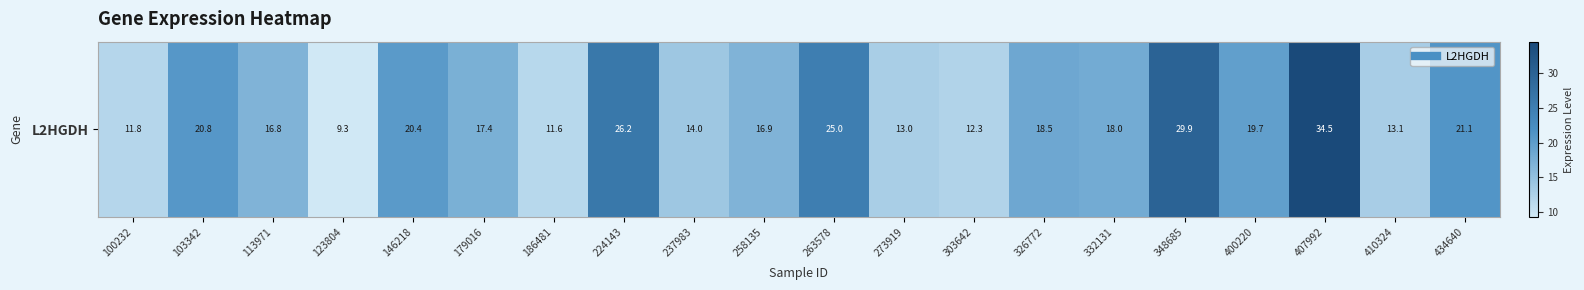

The chart shows a value of 34.5 at 407992. True or false?

True